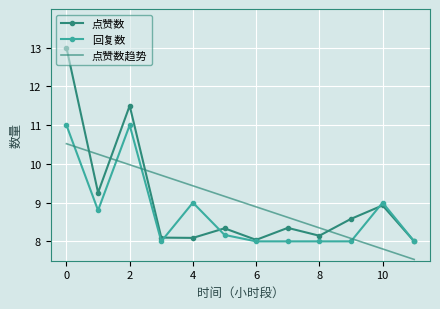

At how many categories does at least one series exceed 10?

3